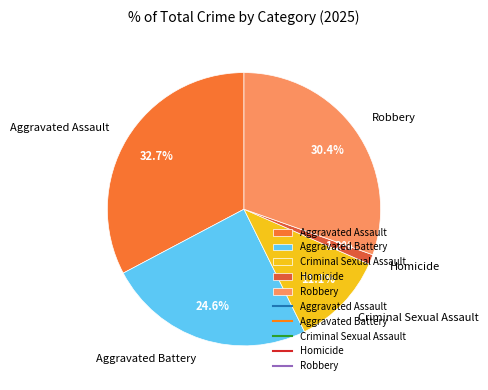

To the nearest percent, what percentage of the pie is Aggravated Battery?

25%